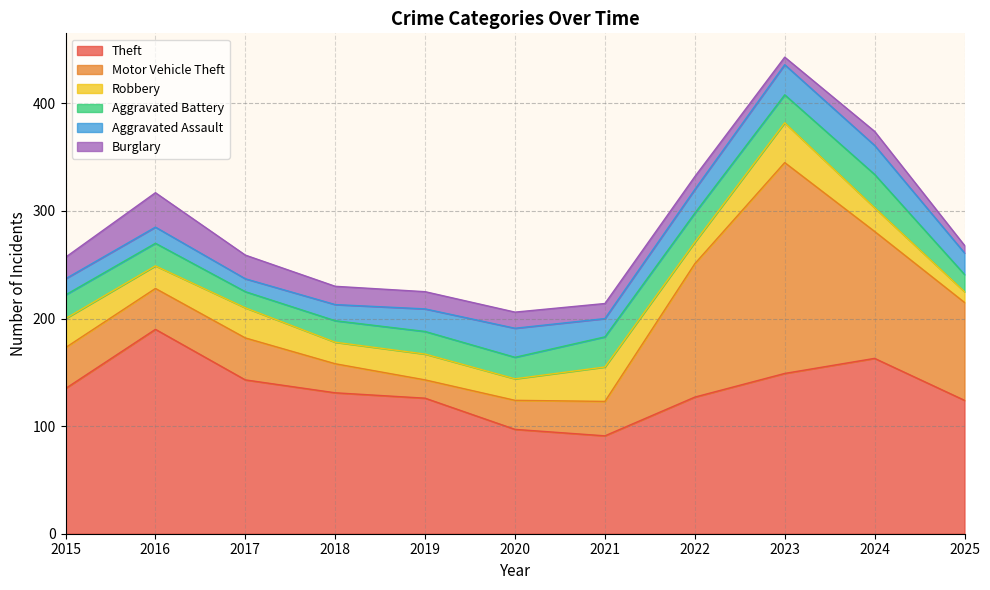

Reading left to right, transcribe all the data shown in this chart.

Theft: 135	190	143	131	126	97	91	127	149	163	124
Motor Vehicle Theft: 38	38	39	27	17	27	32	124	196	118	91
Robbery: 27	21	28	20	24	20	32	20	37	22	10
Aggravated Battery: 22	21	15	20	21	20	28	27	26	31	16
Aggravated Assault: 15	15	12	15	21	27	17	22	28	27	20
Burglary: 20	32	22	17	16	15	14	12	7	13	7